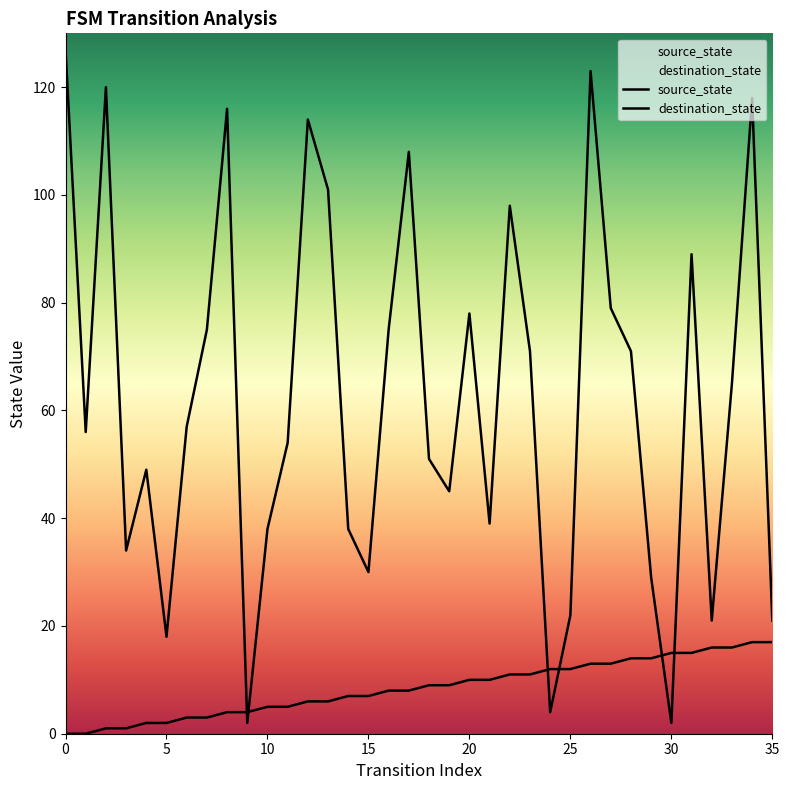

What are all the series names shown in the legend?

source_state, destination_state